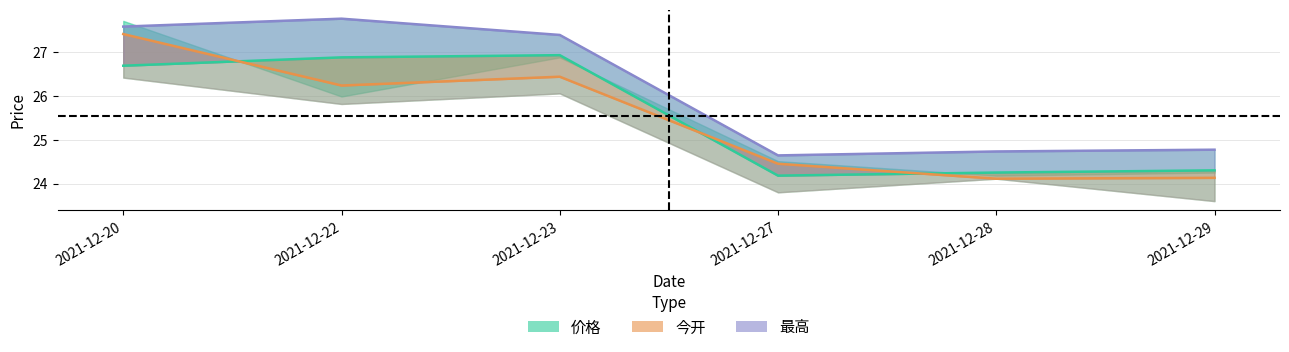

Does the chart have visible grid lines?

Yes